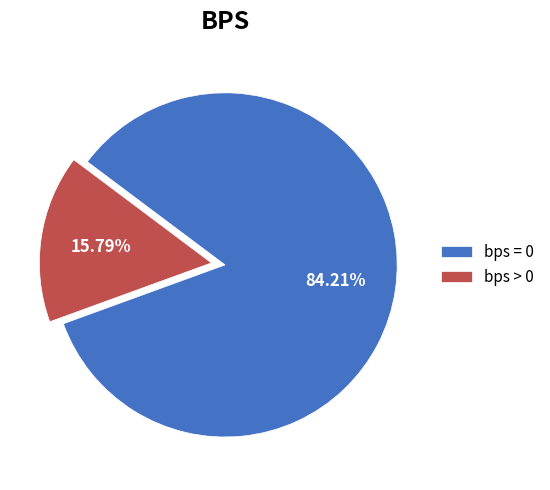

Does bps > 0 represent more than half of the total?

No